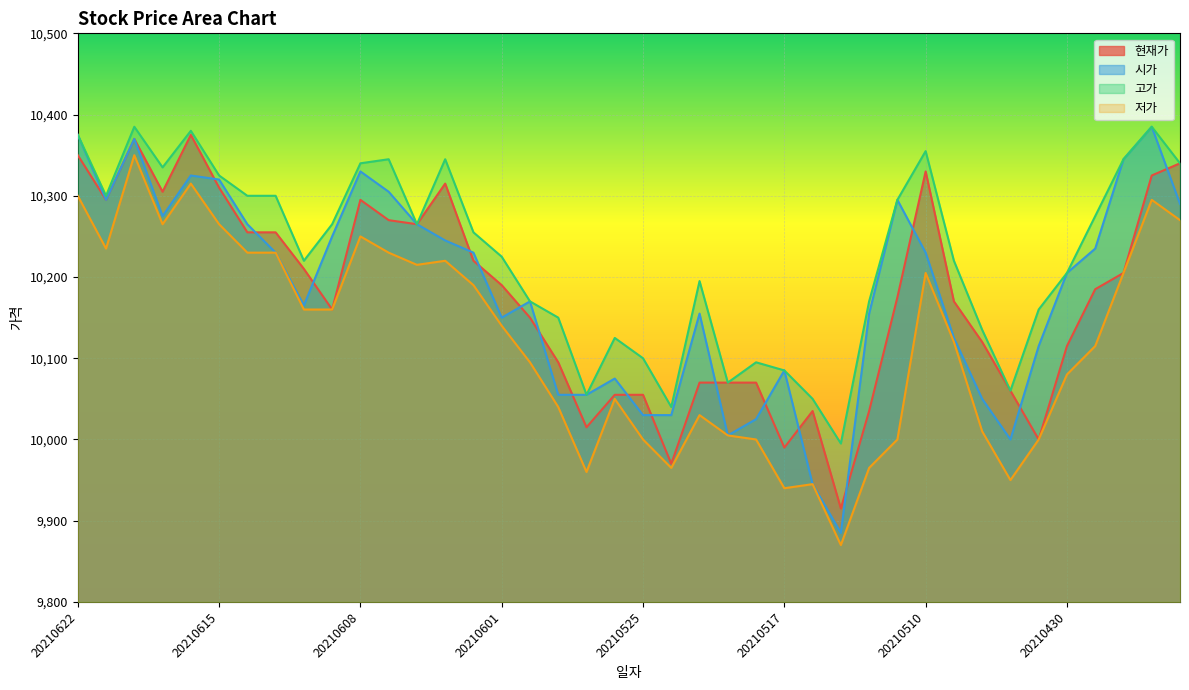

At which category does 시가 reach its first local peak?

20210618